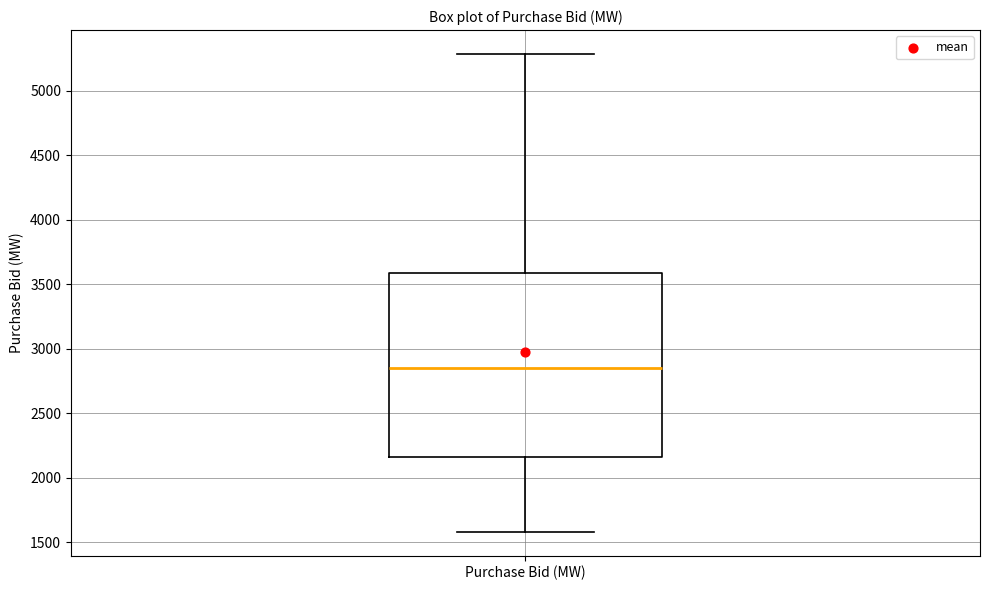

Where is the lower edge of the box for Purchase Bid (MW) on the y-axis? The values are not printed on the chart, so give them approximately, as read against the axis.

2150